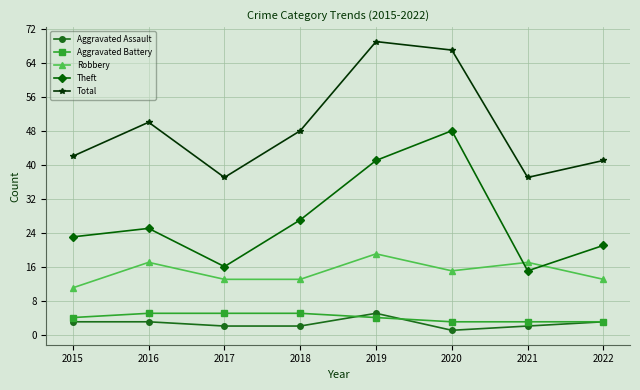

Reading left to right, transcribe all the data shown in this chart.

Aggravated Assault: 3	3	2	2	5	1	2	3
Aggravated Battery: 4	5	5	5	4	3	3	3
Robbery: 11	17	13	13	19	15	17	13
Theft: 23	25	16	27	41	48	15	21
Total: 42	50	37	48	69	67	37	41